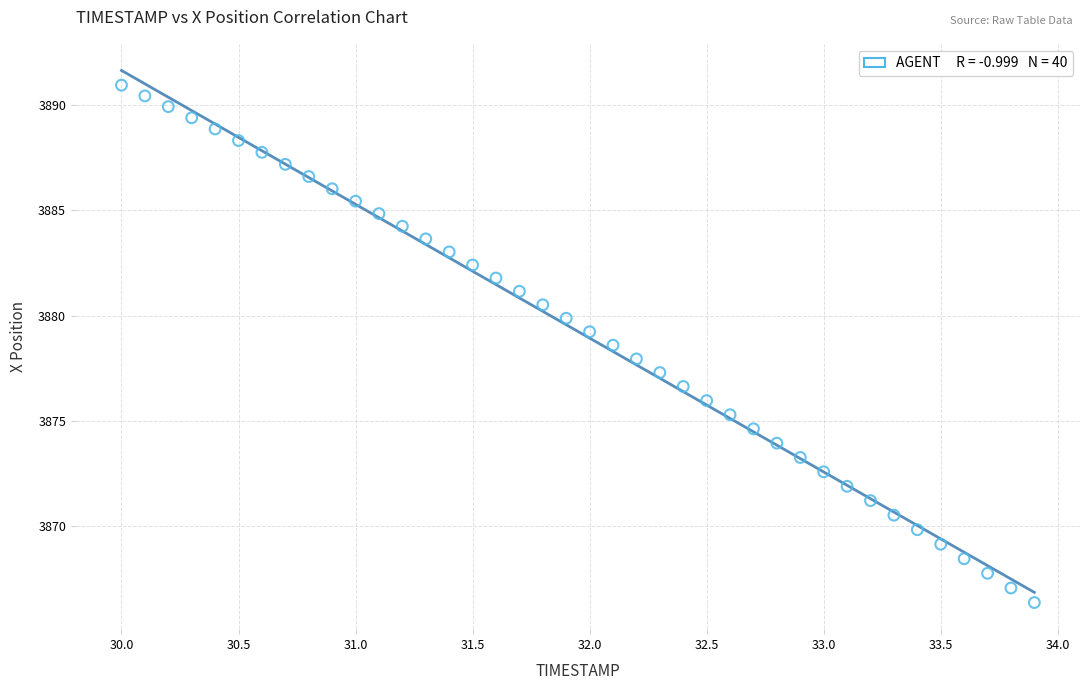

What is the range of X values (max minus min)?

3.9